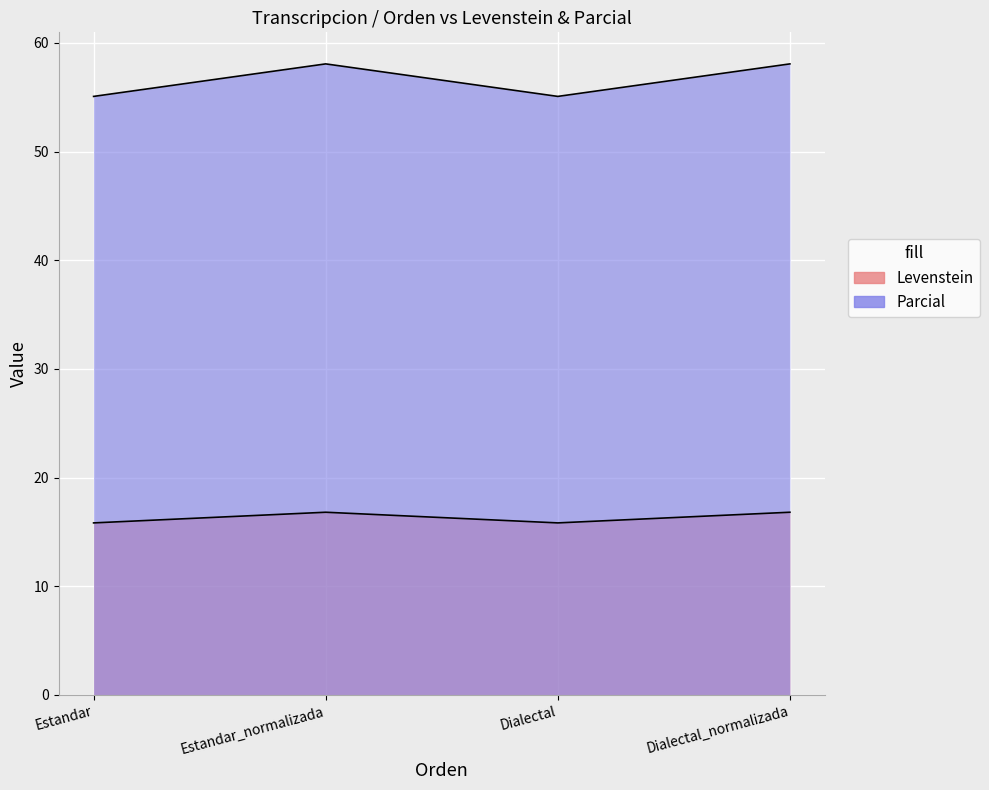

Rank the series by their maximum value, from highest to lowest.

Parcial, Levenstein